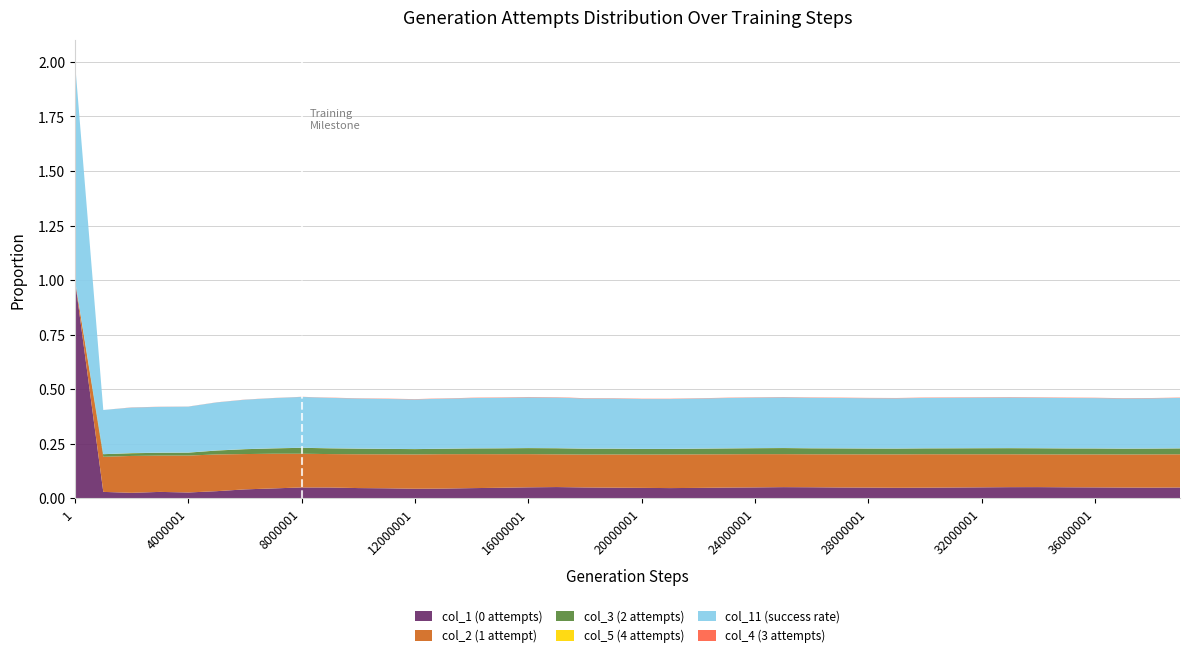

Reading left to right, list all the values displayed in this chart.

col_1 (0 attempts): 1.0	0.0	0.0	0.0	0.0	0.0	0.0	0.0	0.0	0.0	0.0	0.0	0.0	0.0	0.0	0.0	0.1	0.1	0.1	0.0	0.0	0.0	0.0	0.0	0.1	0.1	0.1	0.0	0.0	0.0	0.0	0.0	0.1	0.1	0.1	0.1	0.1	0.0	0.0	0.0
col_2 (1 attempt): 0.0	0.2	0.2	0.2	0.2	0.2	0.2	0.2	0.2	0.2	0.2	0.2	0.2	0.2	0.2	0.2	0.2	0.1	0.2	0.2	0.2	0.2	0.2	0.2	0.2	0.2	0.2	0.2	0.2	0.2	0.2	0.2	0.2	0.2	0.2	0.2	0.2	0.2	0.2	0.2
col_3 (2 attempts): 0.0	0.0	0.0	0.0	0.0	0.0	0.0	0.0	0.0	0.0	0.0	0.0	0.0	0.0	0.0	0.0	0.0	0.0	0.0	0.0	0.0	0.0	0.0	0.0	0.0	0.0	0.0	0.0	0.0	0.0	0.0	0.0	0.0	0.0	0.0	0.0	0.0	0.0	0.0	0.0
col_5 (4 attempts): 0.0	0.0	0.0	0.0	0.0	0.0	0.0	0.0	0.0	0.0	0.0	0.0	0.0	0.0	0.0	0.0	0.0	0.0	0.0	0.0	0.0	0.0	0.0	0.0	0.0	0.0	0.0	0.0	0.0	0.0	0.0	0.0	0.0	0.0	0.0	0.0	0.0	0.0	0.0	0.0
col_11 (success rate): 1.0	0.2	0.2	0.2	0.2	0.2	0.2	0.2	0.2	0.2	0.2	0.2	0.2	0.2	0.2	0.2	0.2	0.2	0.2	0.2	0.2	0.2	0.2	0.2	0.2	0.2	0.2	0.2	0.2	0.2	0.2	0.2	0.2	0.2	0.2	0.2	0.2	0.2	0.2	0.2
col_4 (3 attempts): 0.0	0.0	0.0	0.0	0.0	0.0	0.0	0.0	0.0	0.0	0.0	0.0	0.0	0.0	0.0	0.0	0.0	0.0	0.0	0.0	0.0	0.0	0.0	0.0	0.0	0.0	0.0	0.0	0.0	0.0	0.0	0.0	0.0	0.0	0.0	0.0	0.0	0.0	0.0	0.0